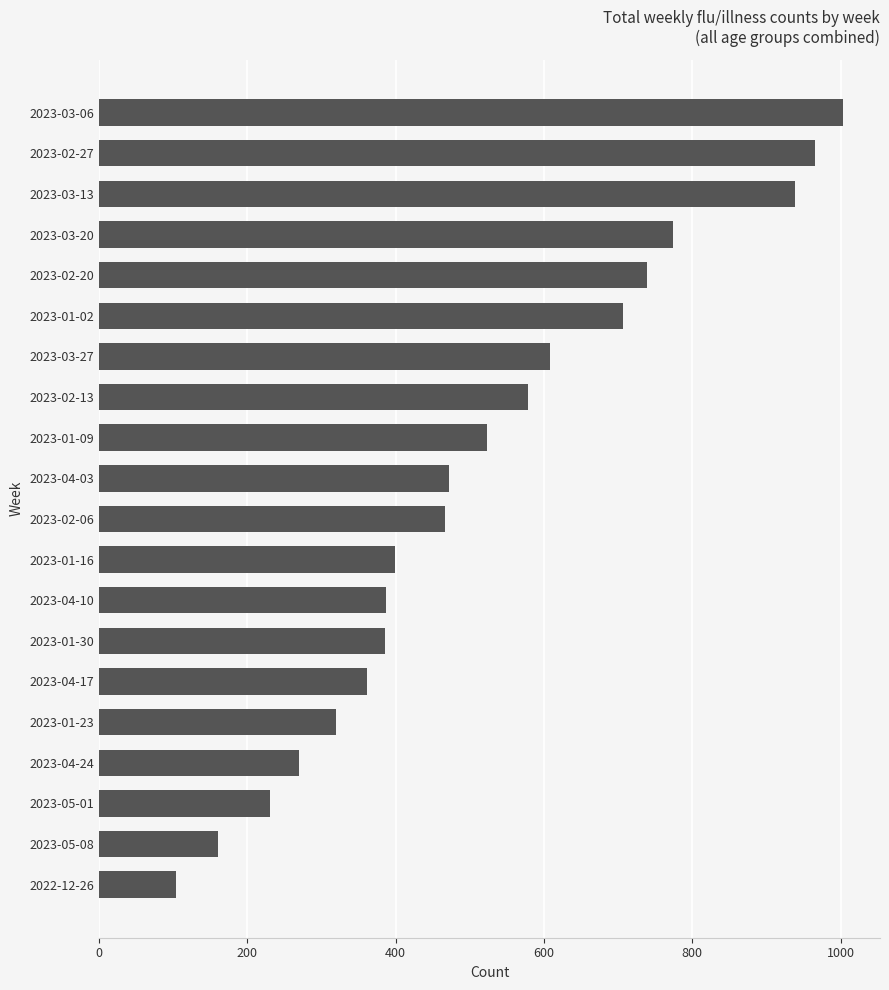

What is the value of the 20th bar from the top?

104